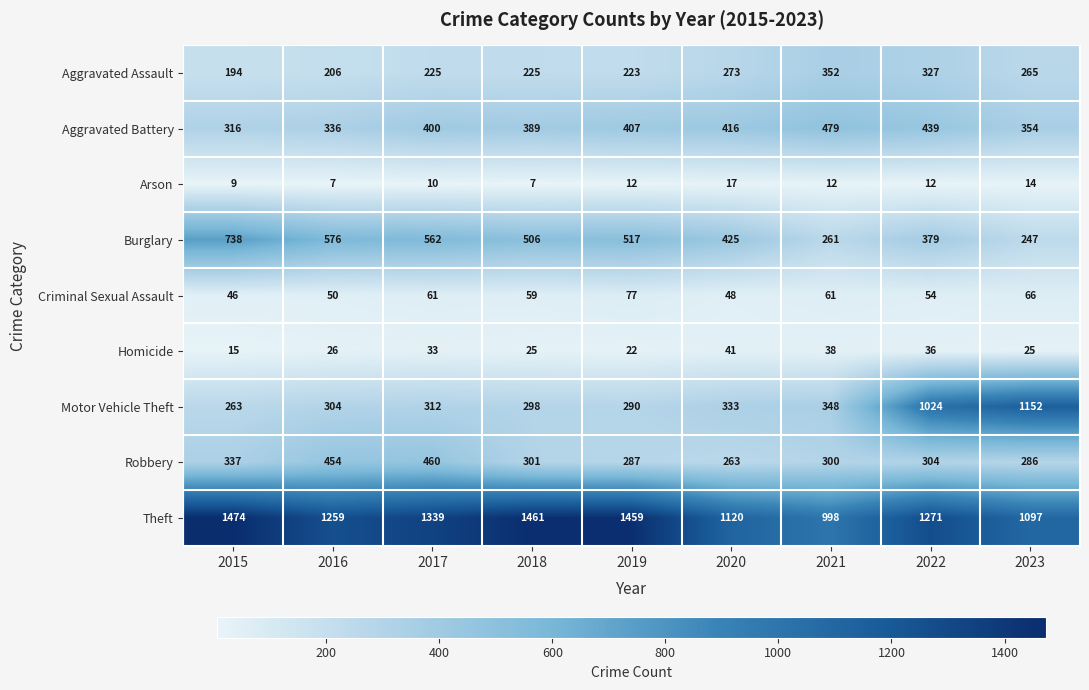

Which series has the widest spread of values?

Motor Vehicle Theft